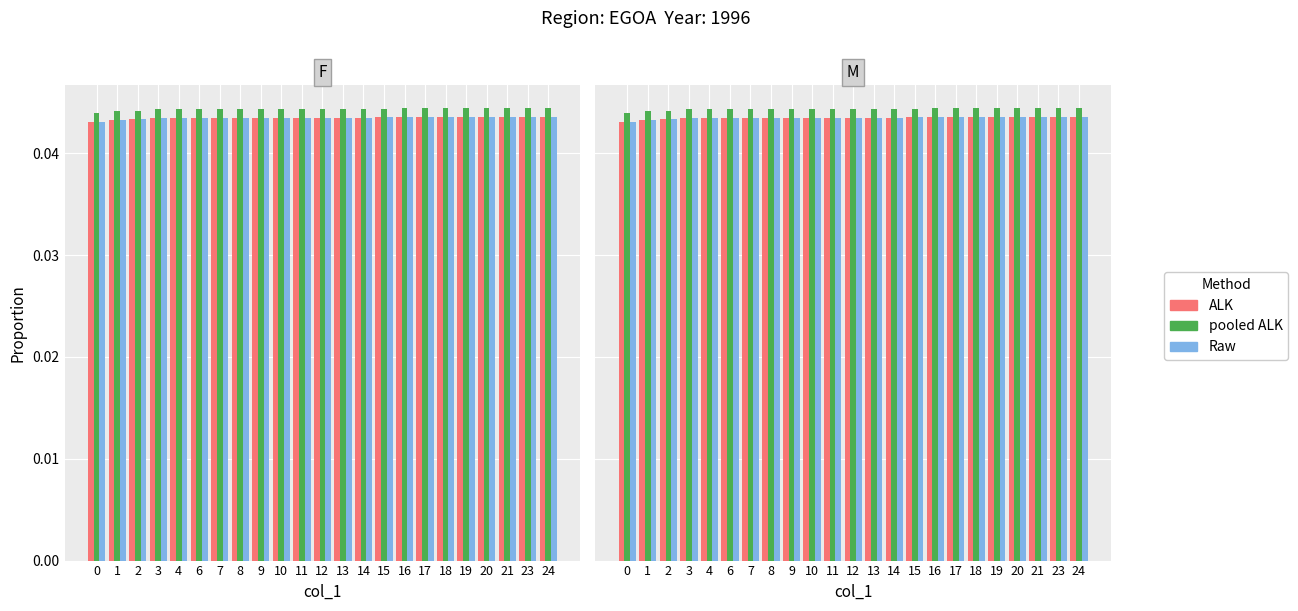

Between 2 and 14, which is larger?

14